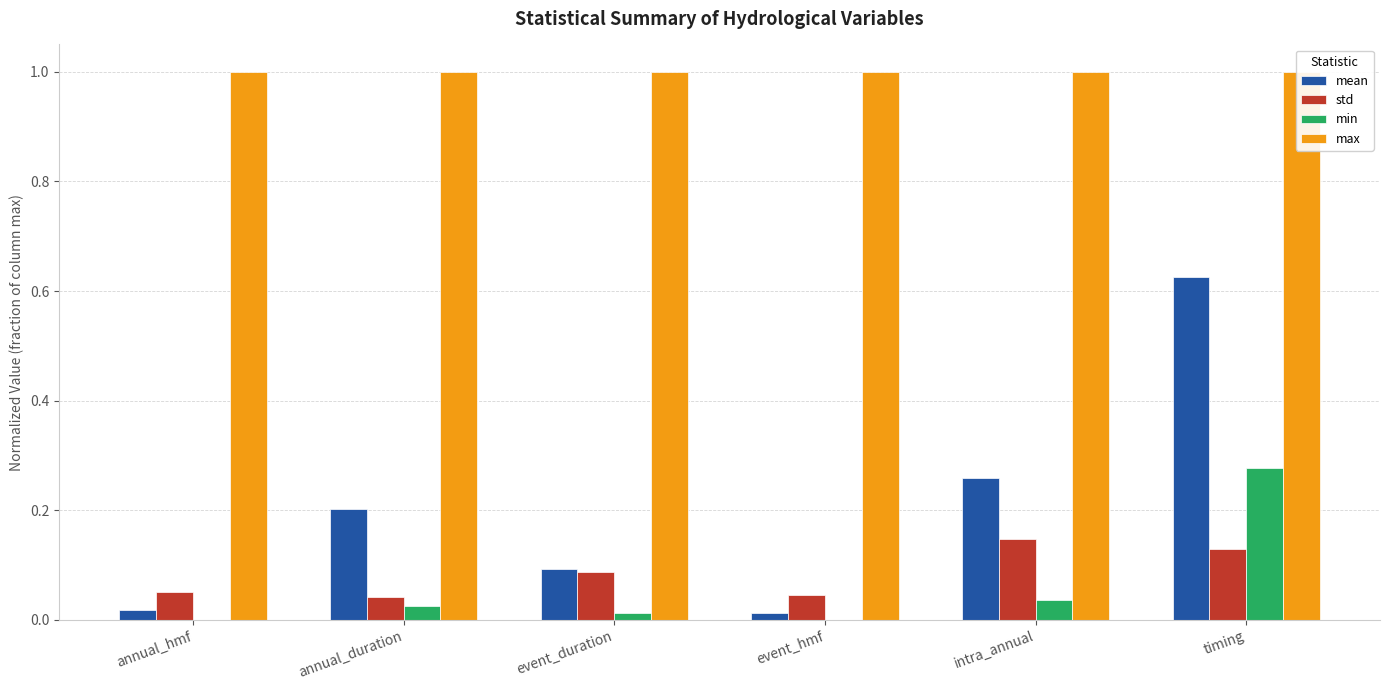

At which category is the sum across all series the highest?

timing